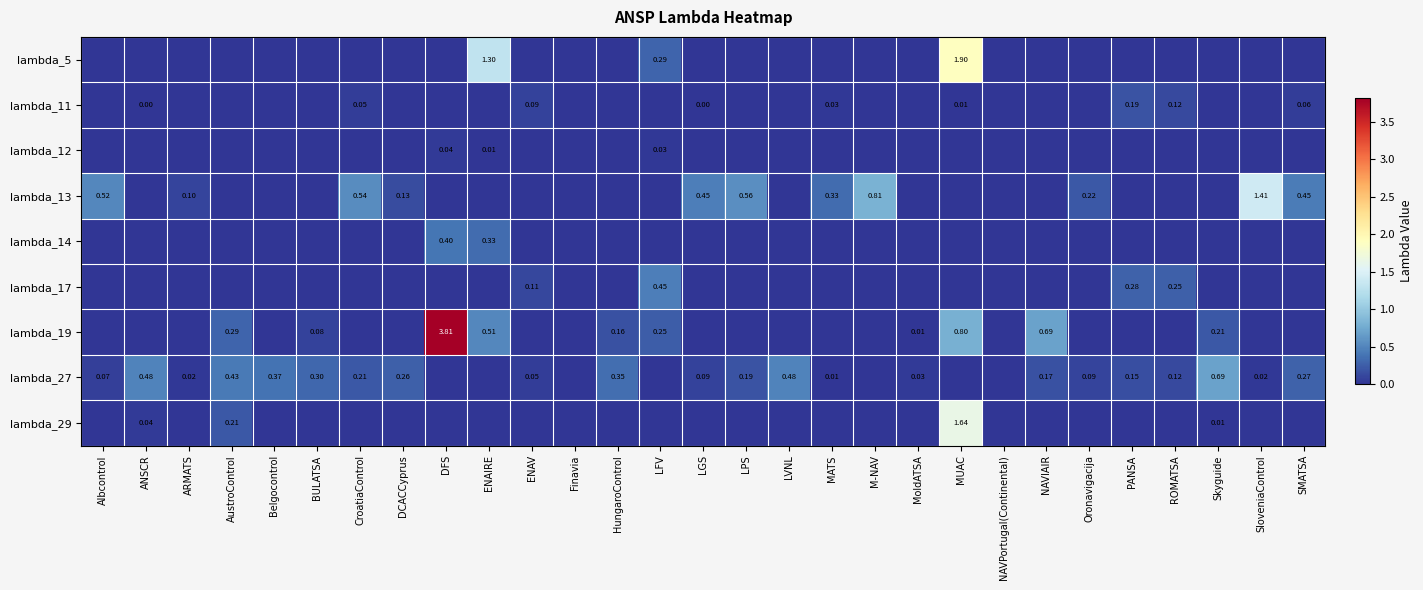

Which series changed the most between NAVPortugal(Continental) and NAVIAIR?

lambda_19